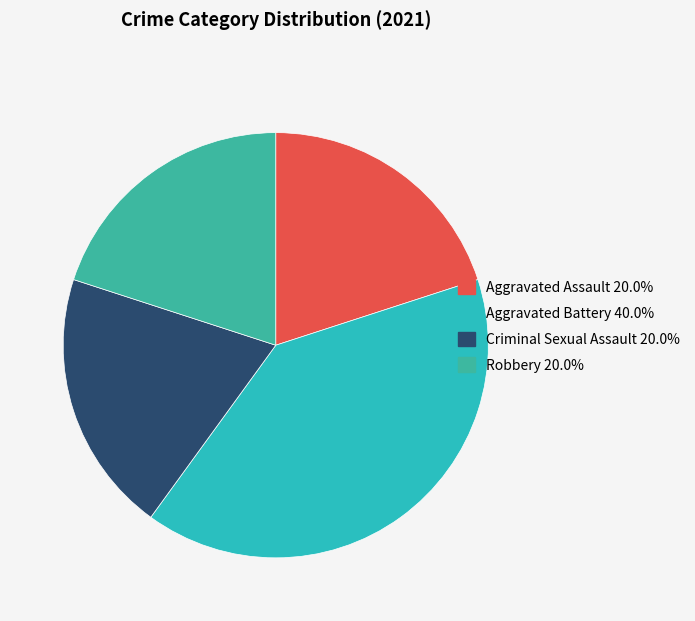

To the nearest percent, what is the difference between the largest and smallest slice percentages?

20%